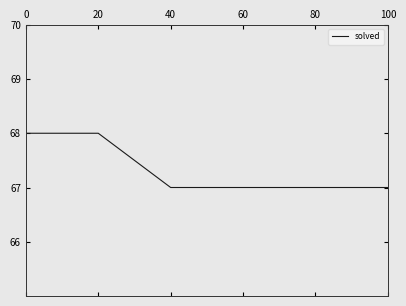

Is this an area chart (filled region under the line)?

No